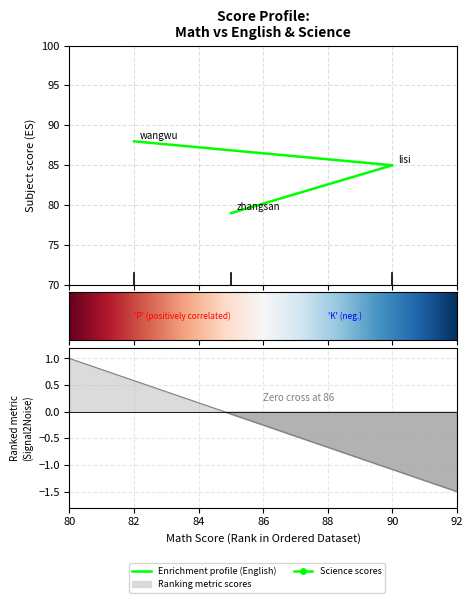

How many data points in English are above 85?

1